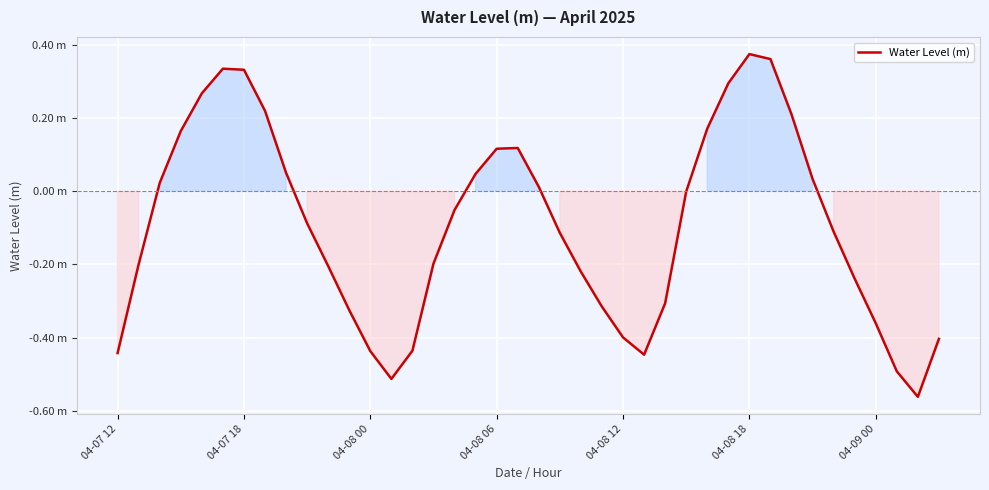

Does the chart display data point markers on the line(s)?

No